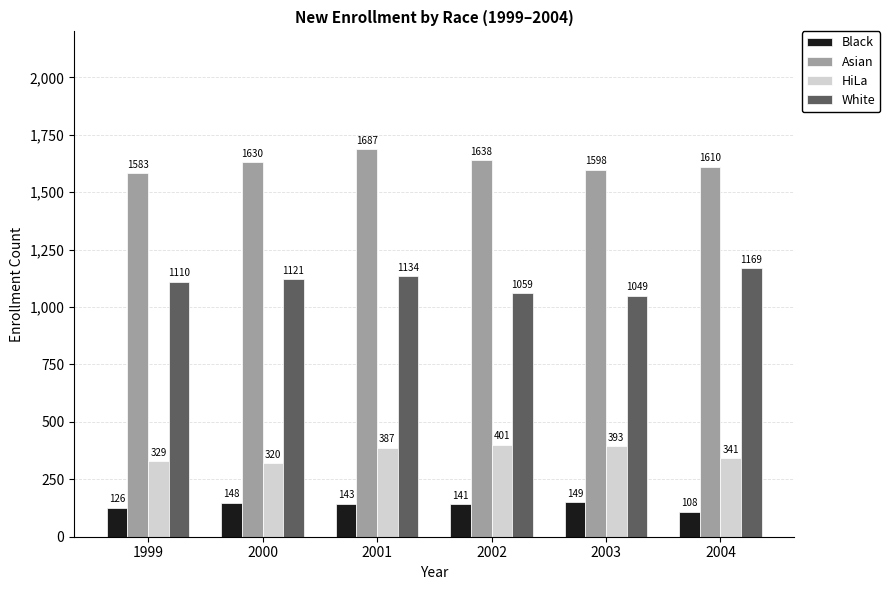

The value of Asian at 2003 is 894. True or false?

False